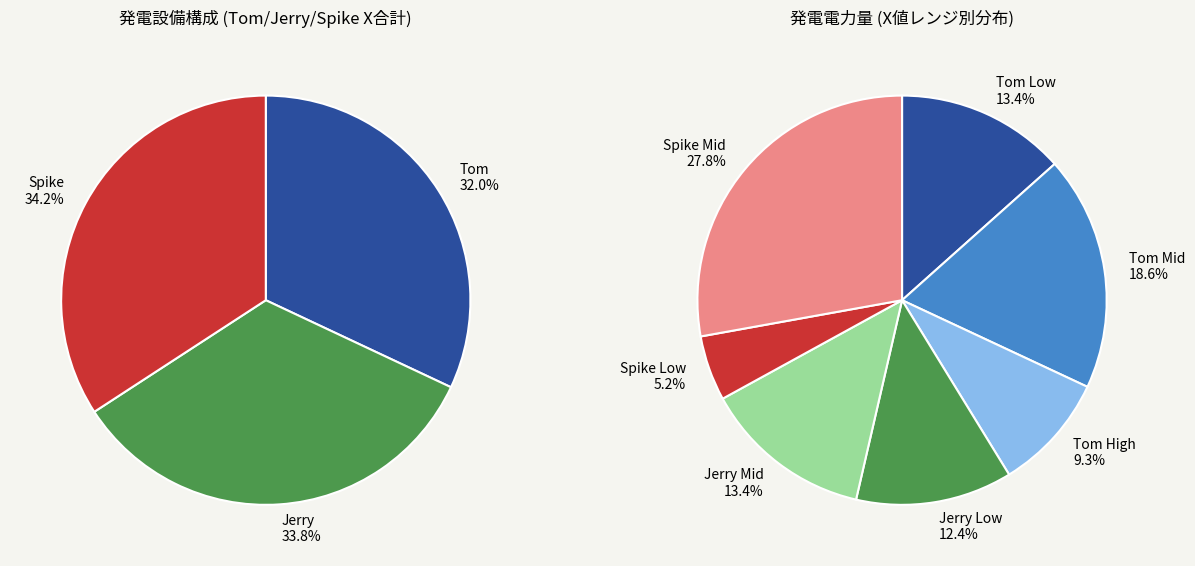

Is it true that 27 is 1% of the pie?

False